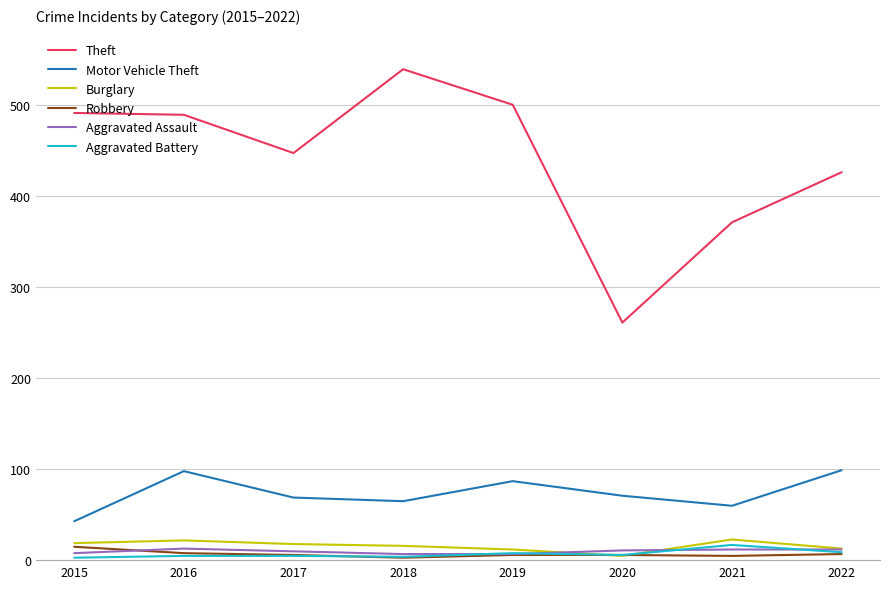

Which series has the largest total across all categories?

Theft